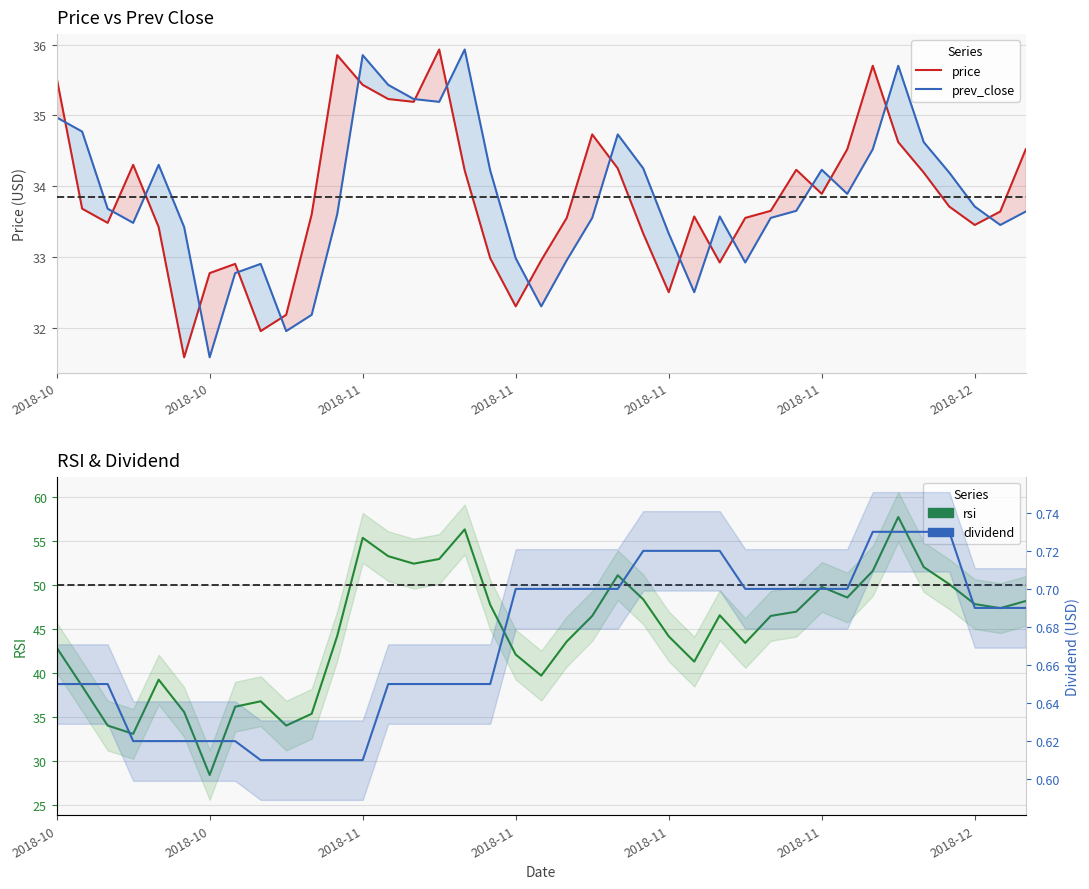

What is the difference between the second highest and minimum values in the rsi series?

27.9